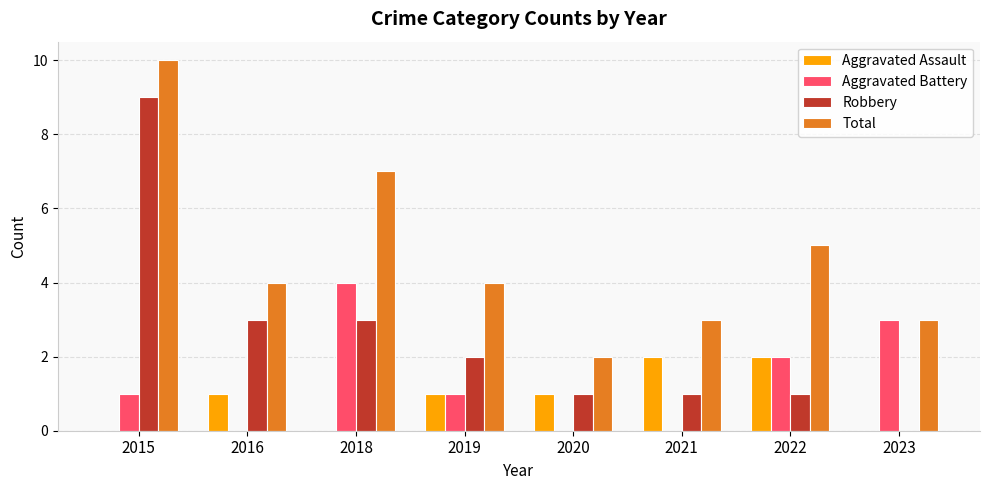

What is the sum of all Total values?

38